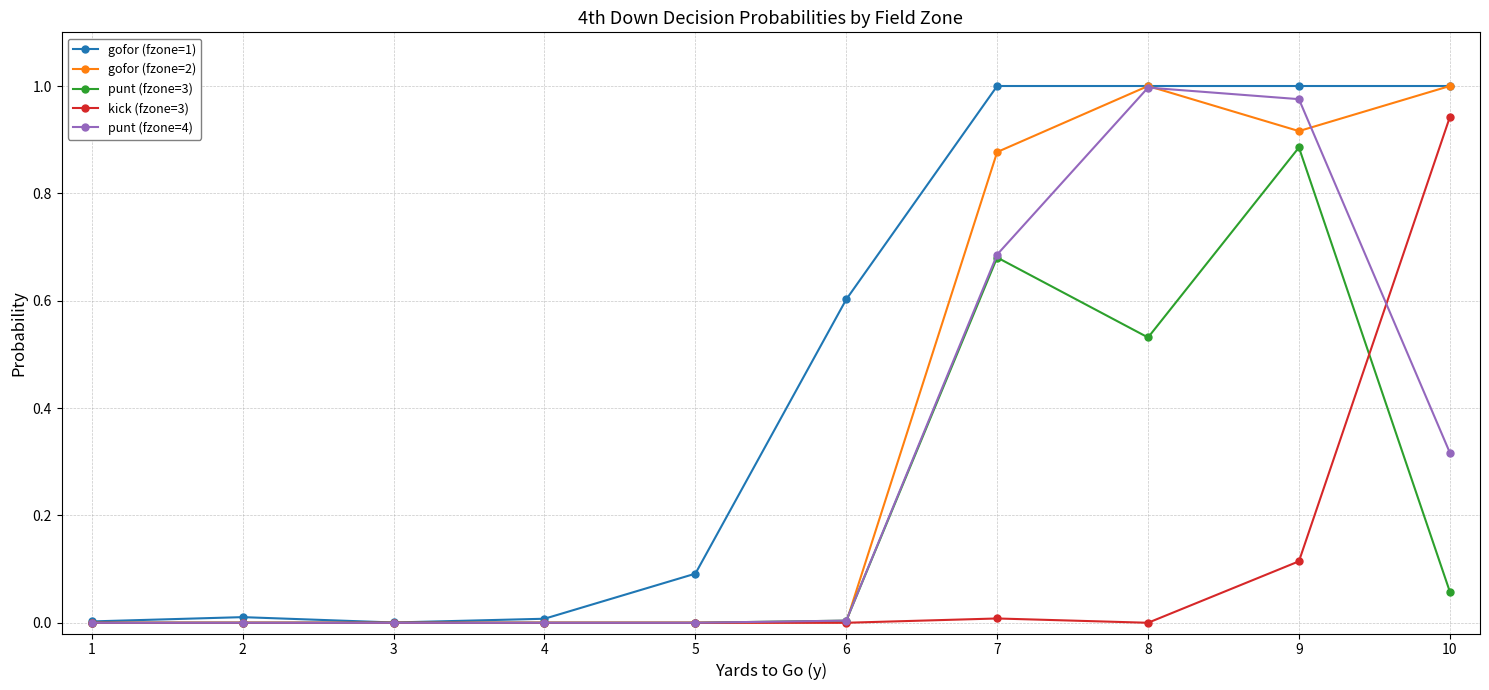

At which category is the sum across all series the highest?

9